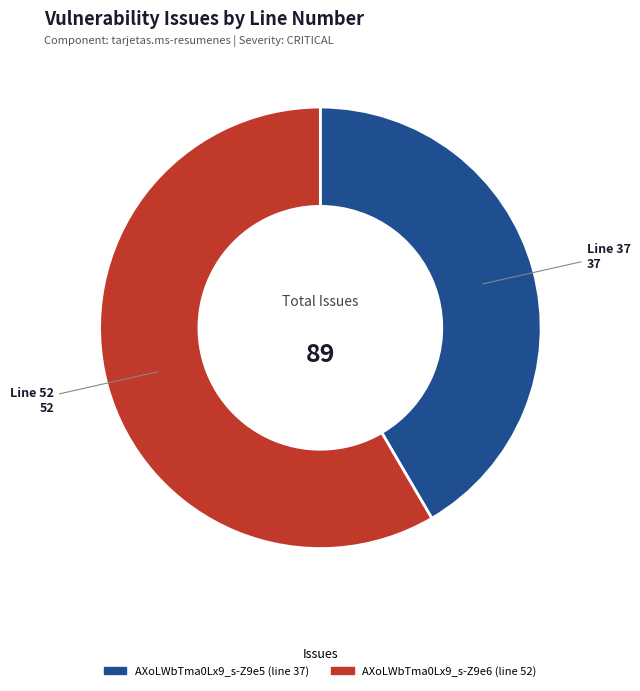

Is the sum of AXoLWbTma0Lx9_s-Z9e6 (line 52) and AXoLWbTma0Lx9_s-Z9e5 (line 37) greater than half?

Yes